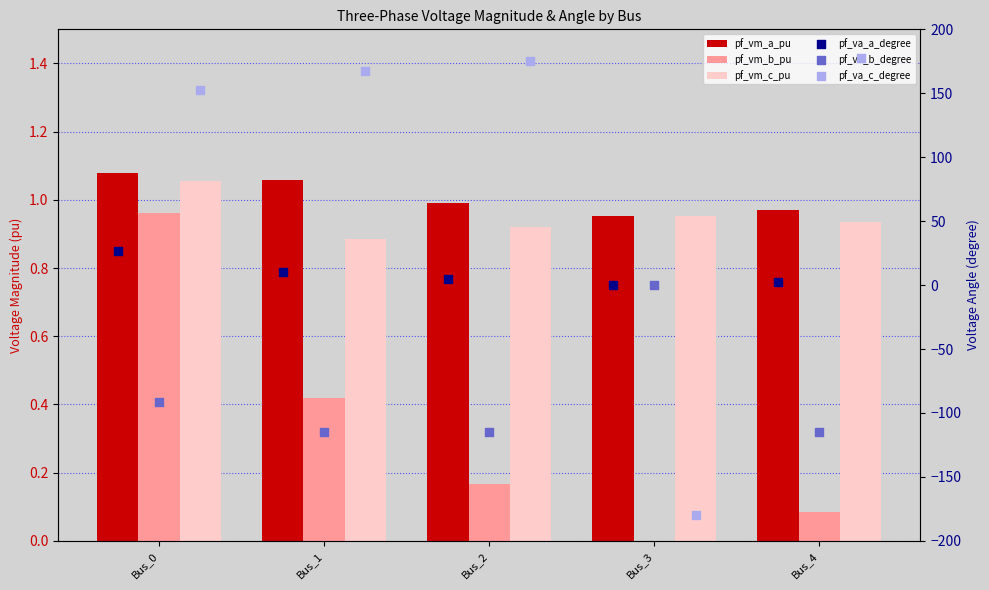

At how many categories does at least one series exceed -7?

5